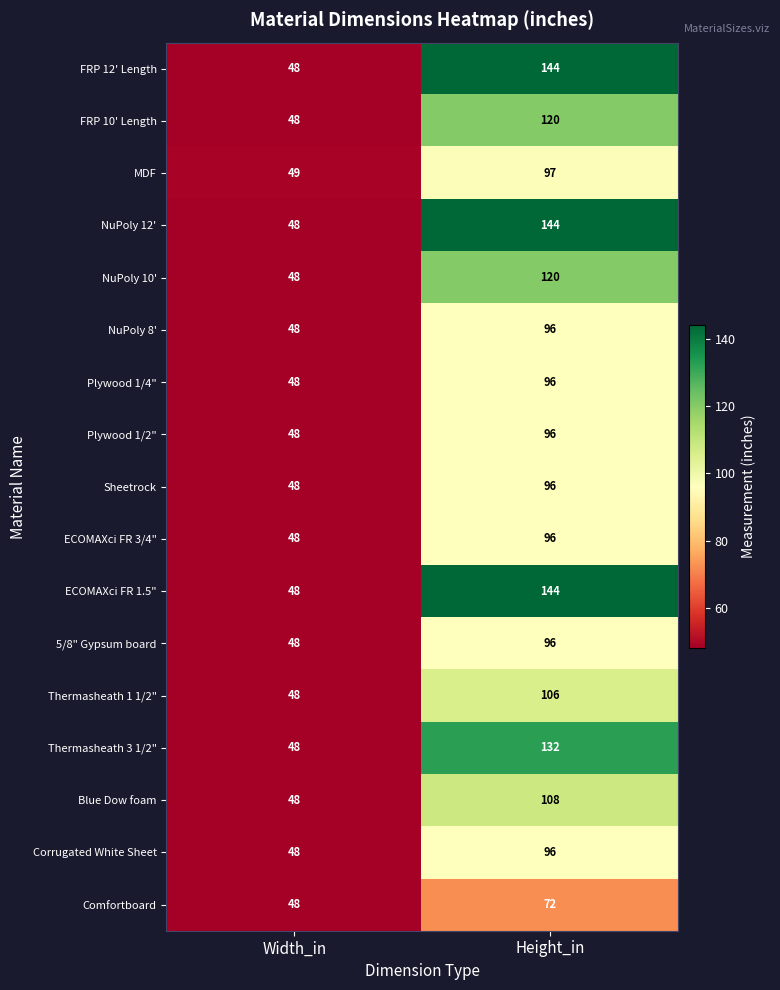

What is the sum of all Corrugated White Sheet values?

144